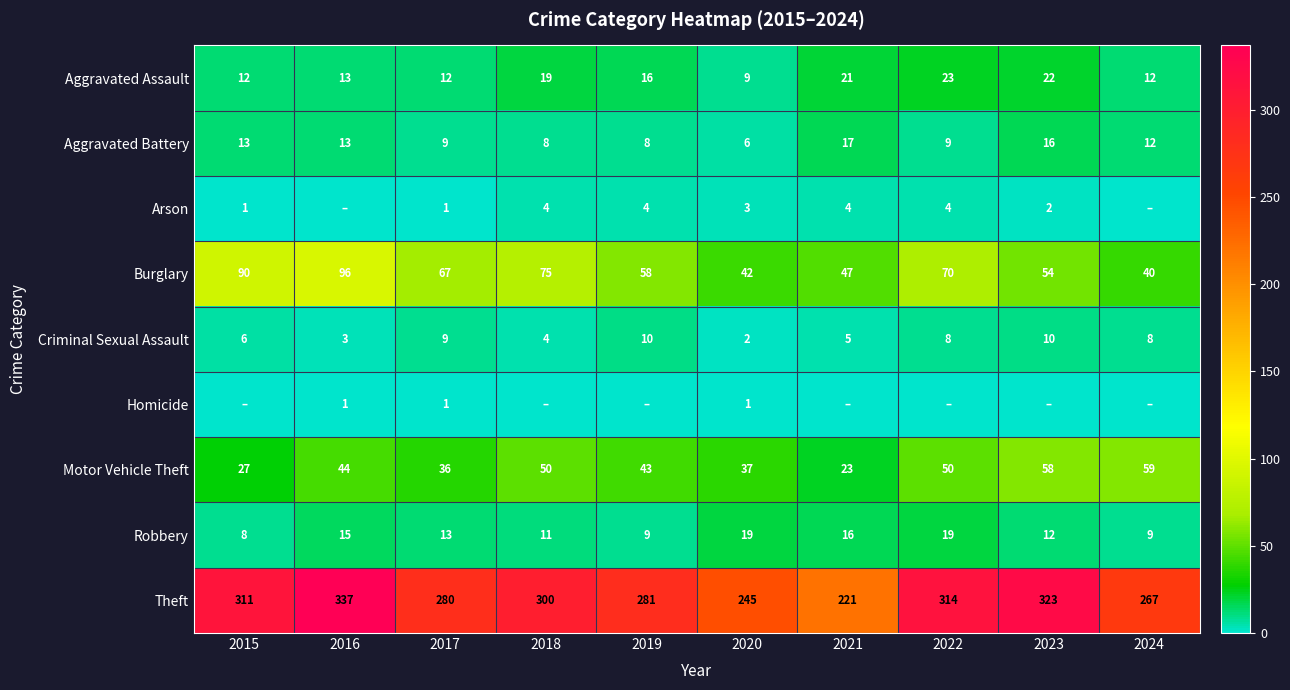

What is the difference between the second highest and second lowest values in the Criminal Sexual Assault series?

7